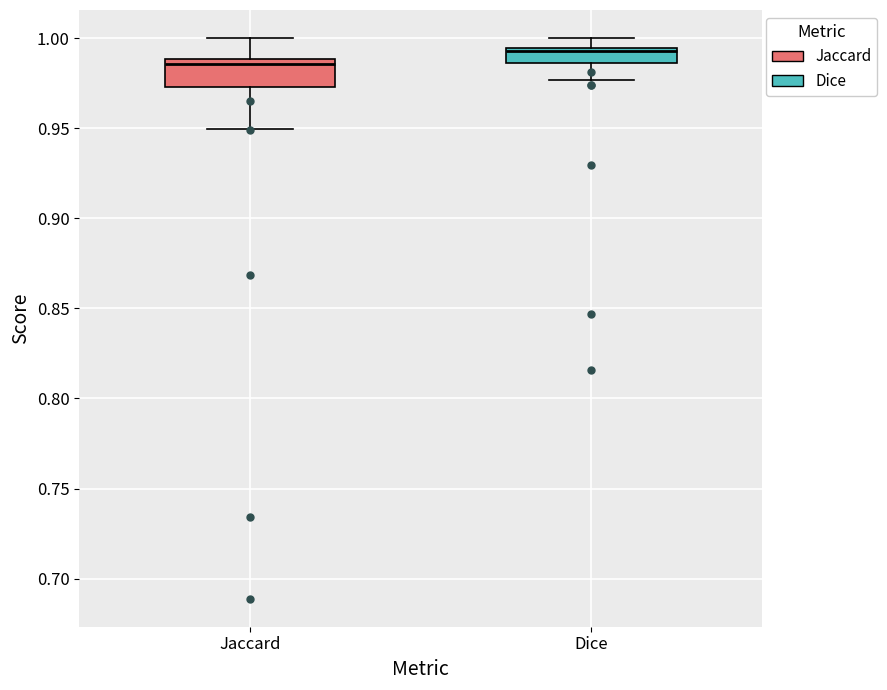

Where is the upper edge of the box for Dice on the y-axis? The values are not printed on the chart, so give them approximately, as read against the axis.

0.995